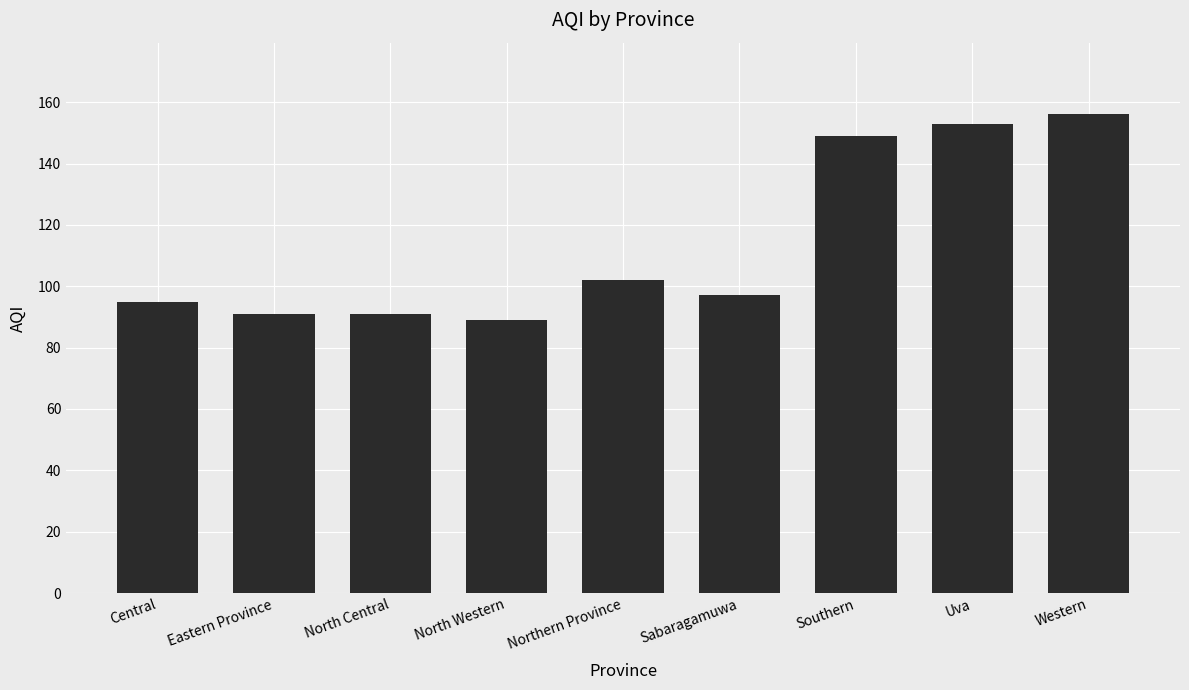

Where does the data first go above 97?

Northern Province